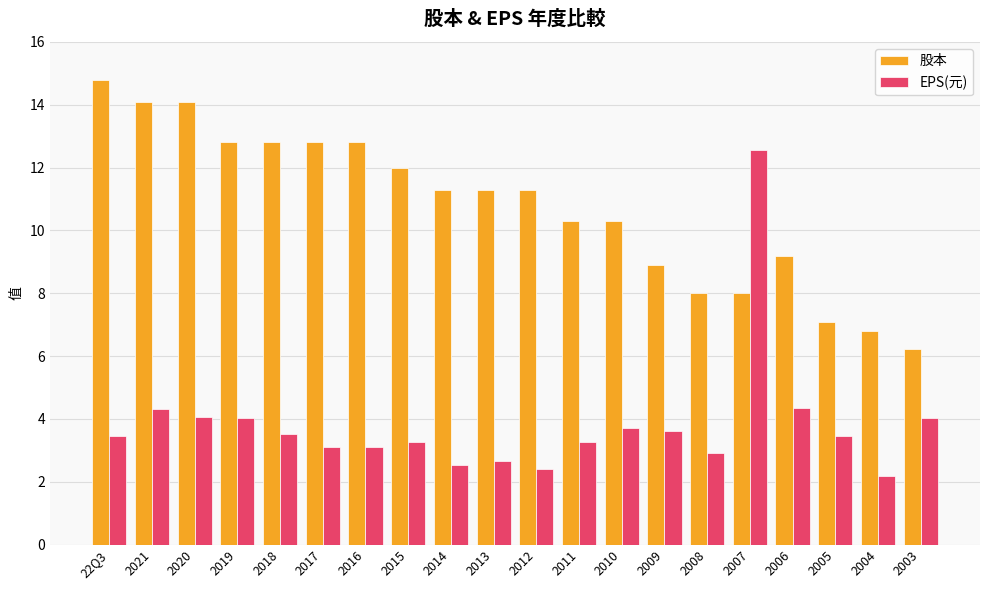

Is the value of EPS(元) at 2017 greater than the value of 股本 at 2015?

No